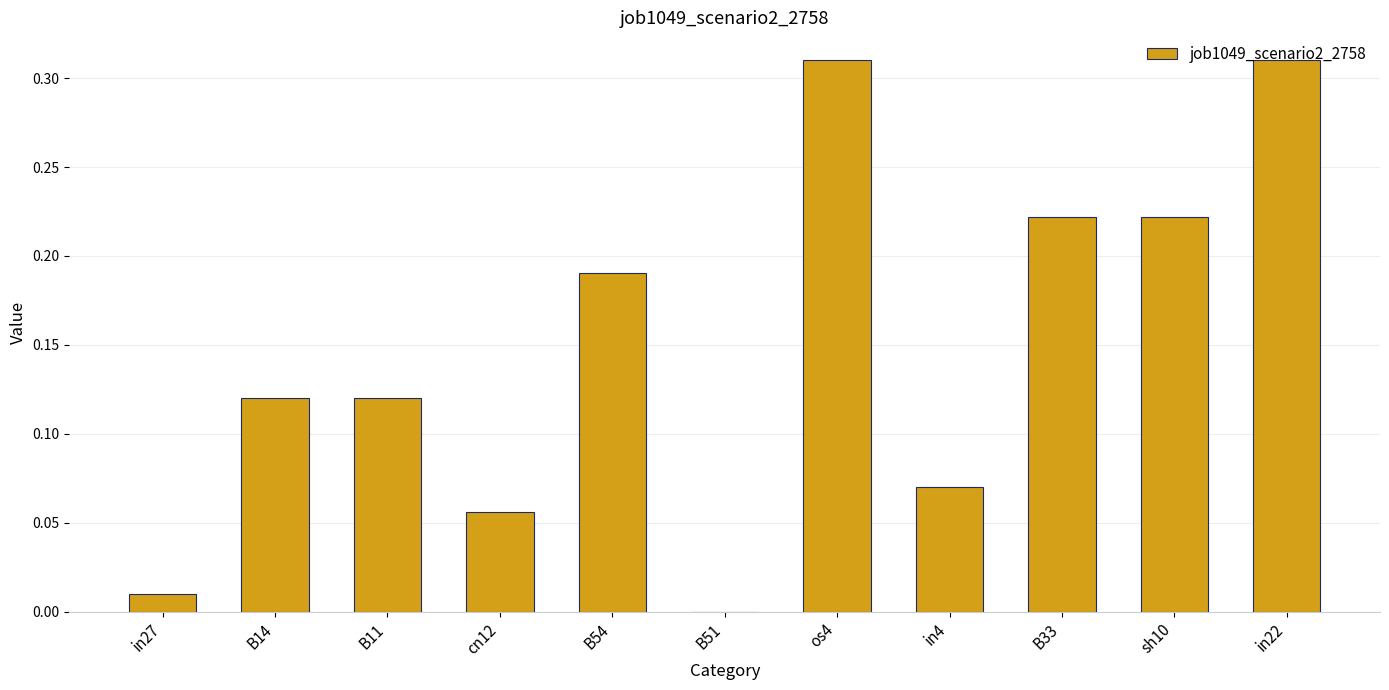

How many data points are above 0?

10